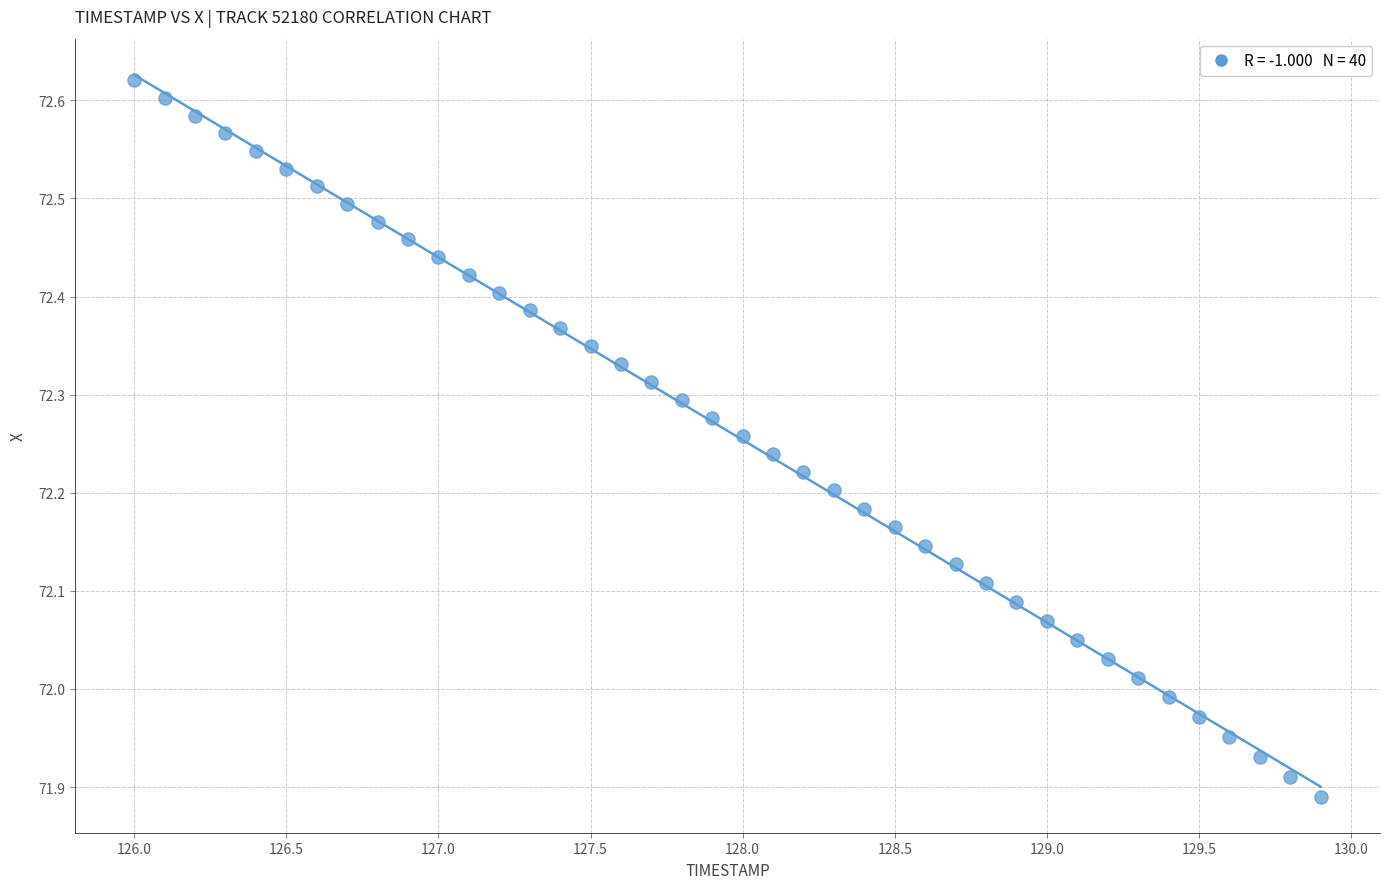

What is the range of X values (max minus min)?

3.9